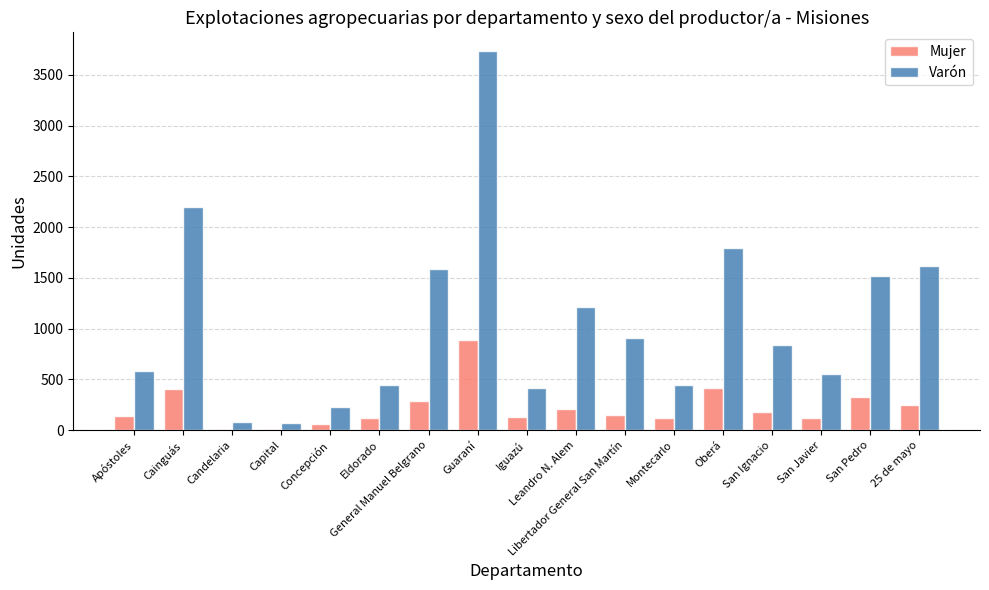

What is the sum of all Mujer values?

3832